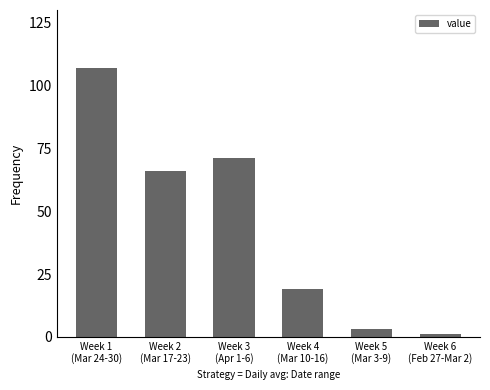

What value does the data have at Week 4
(Mar 10-16)?

19